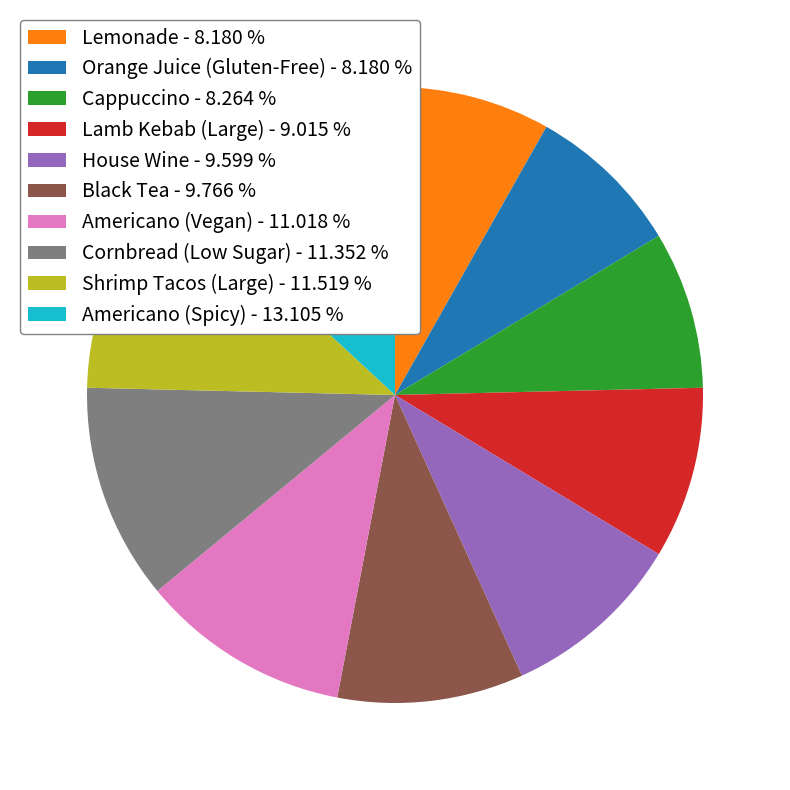

Does Lemonade - 8.180 % represent more than half of the total?

No